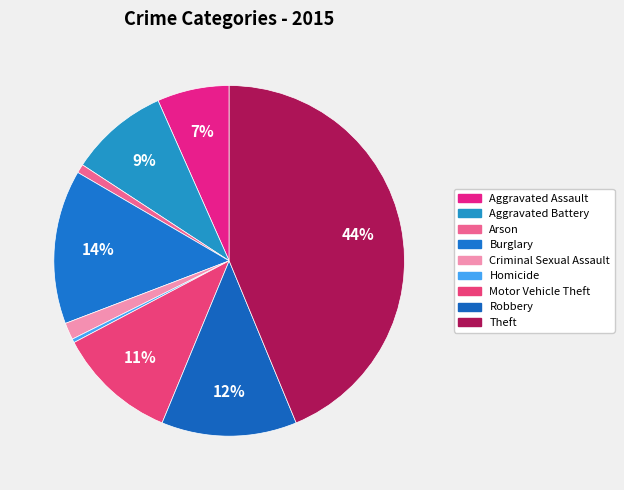

Which slice is the largest?

Theft